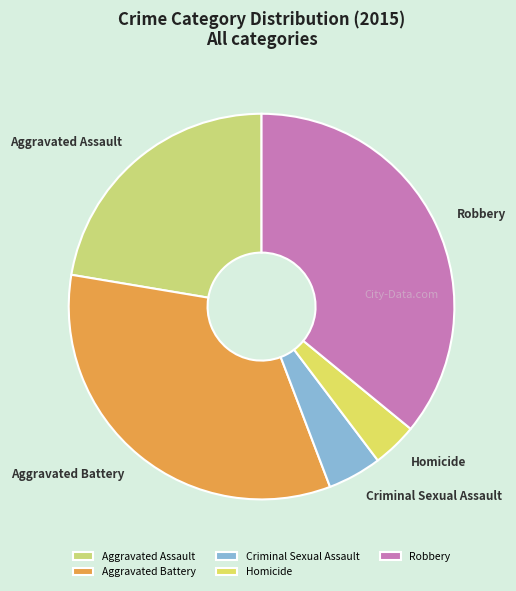

Does any single category account for the majority?

No